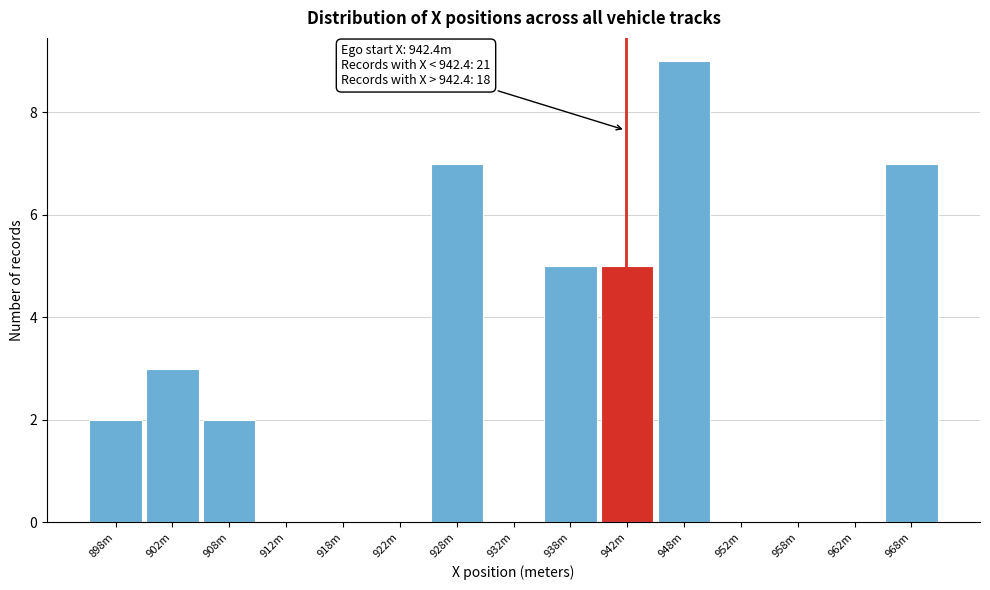

Reading left to right, what are all the values shown in this chart?

898m=2	902m=3	908m=2	912m=0	918m=0	922m=0	928m=7	932m=0	938m=5	942m=5	948m=9	952m=0	958m=0	962m=0	968m=7